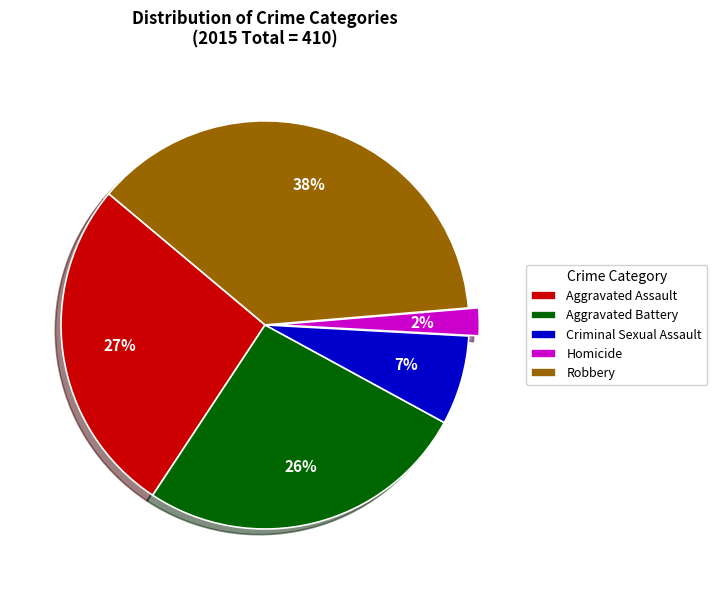

Does any single category account for the majority?

No